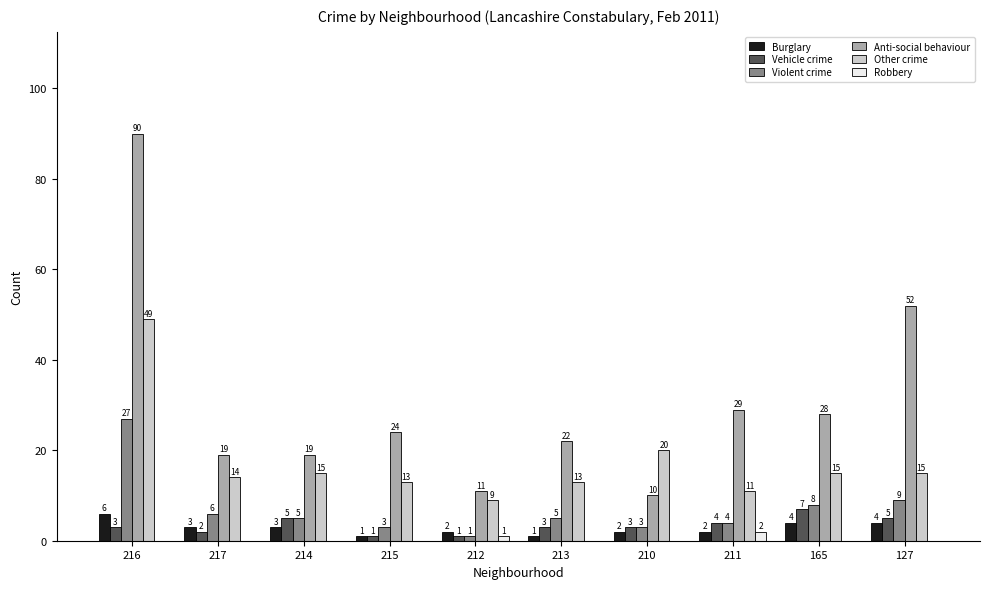

What is the average value of the Vehicle crime series?

3